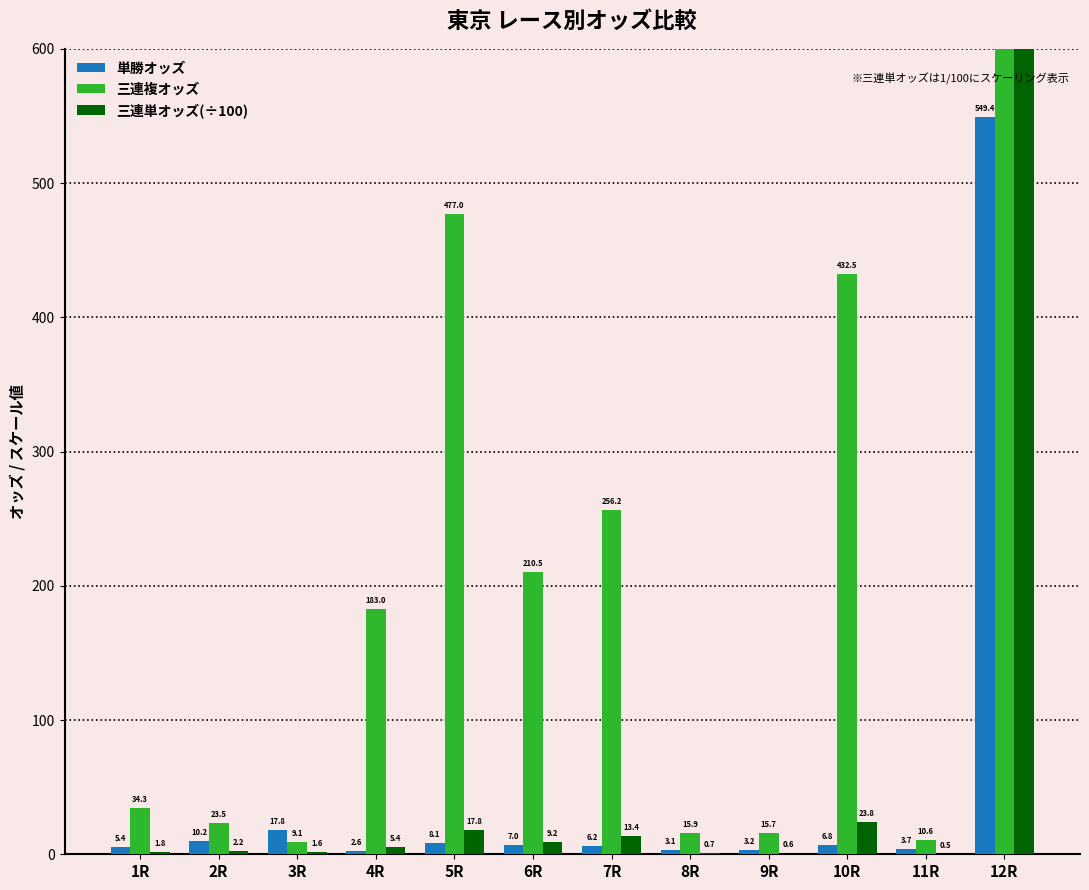

What is the total value across all series at 6R?

226.7